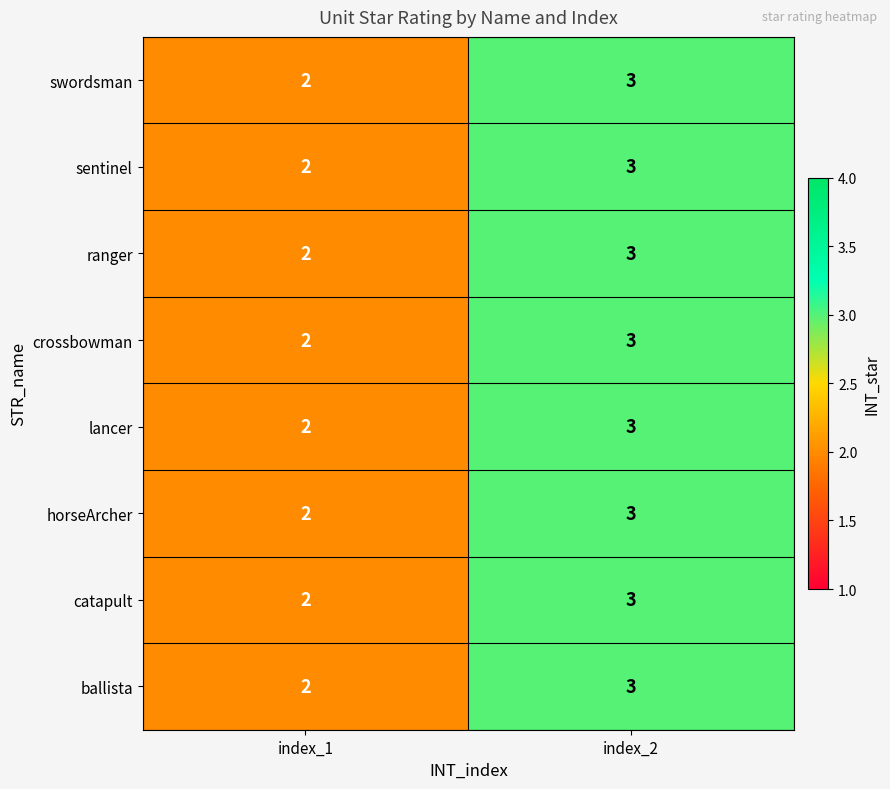

Reading left to right, transcribe all the data shown in this chart.

swordsman: 2	3
sentinel: 2	3
ranger: 2	3
crossbowman: 2	3
lancer: 2	3
horseArcher: 2	3
catapult: 2	3
ballista: 2	3